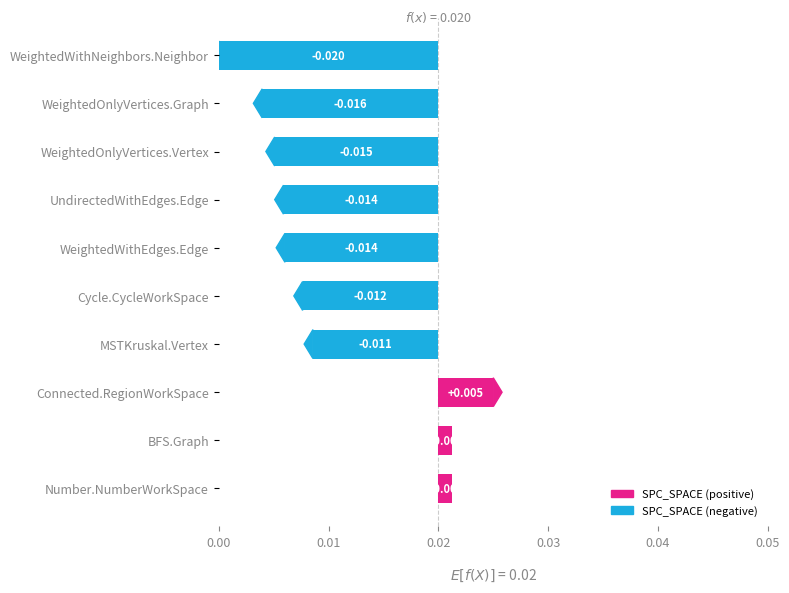

Where does the data first go above 0?

Connected.RegionWorkSpace